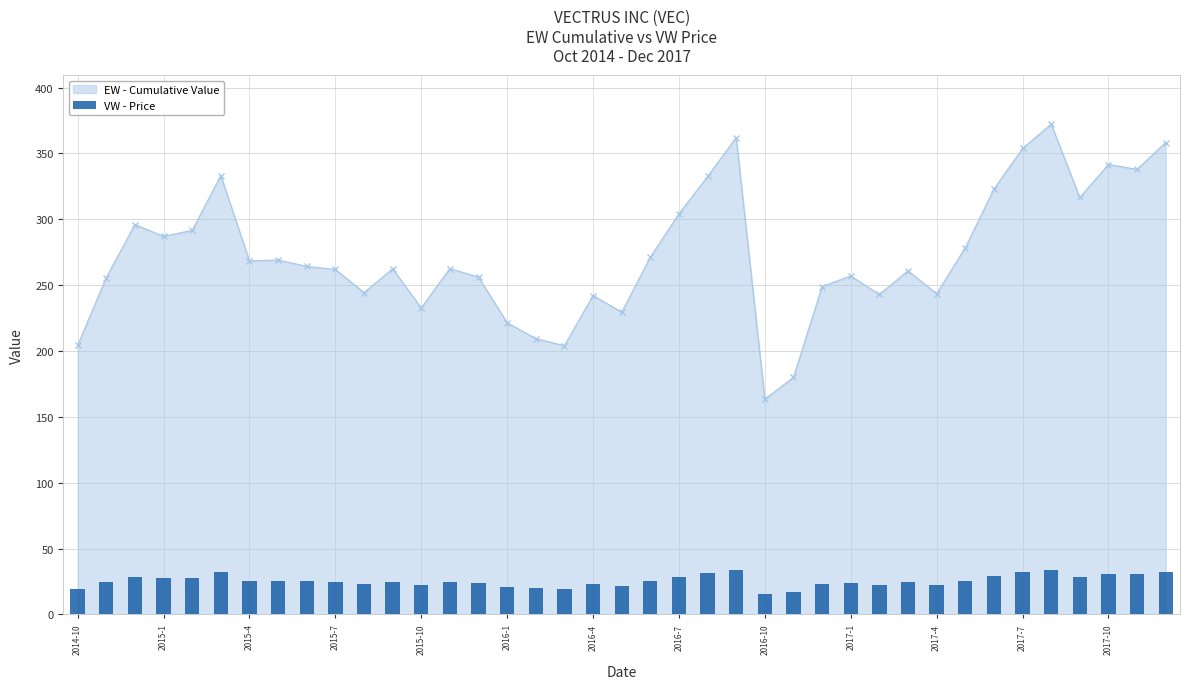

What is the highest value of the EW - Cumulative Value series?

372.2